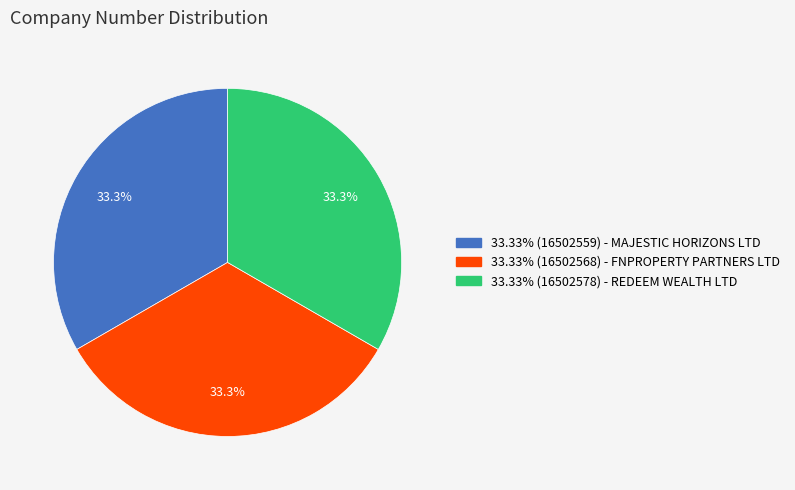

Does any single category account for the majority?

No